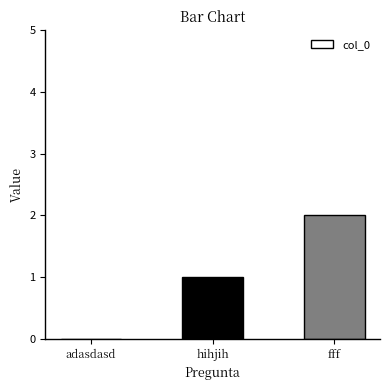

What is the change in value from adasdasd to hihjih?

+1